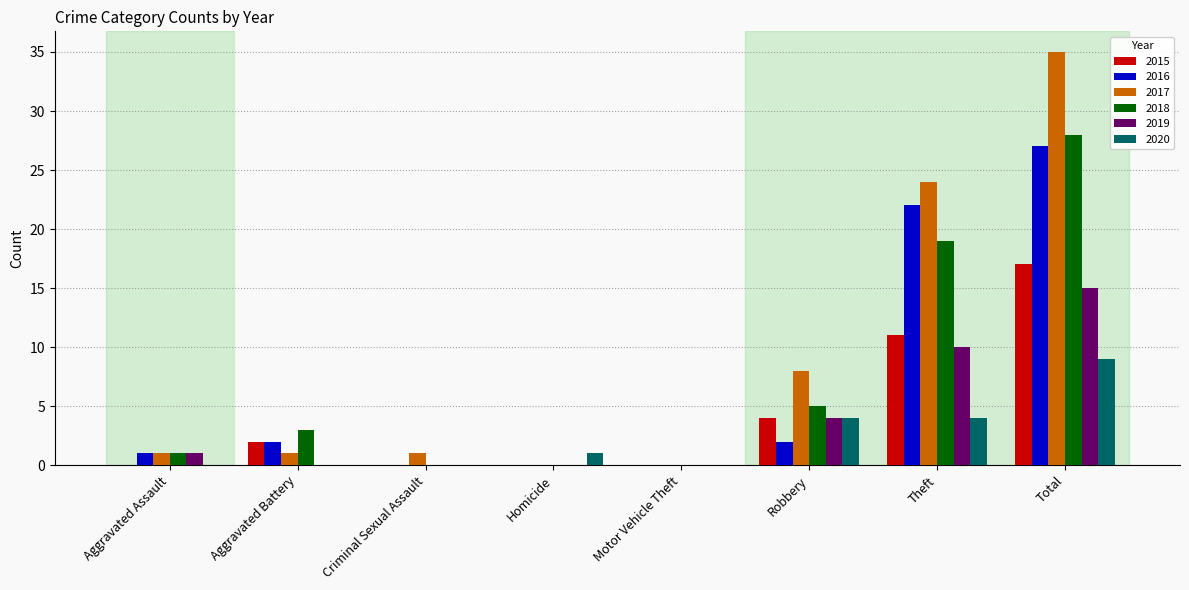

At which category is the sum across all series the highest?

Total